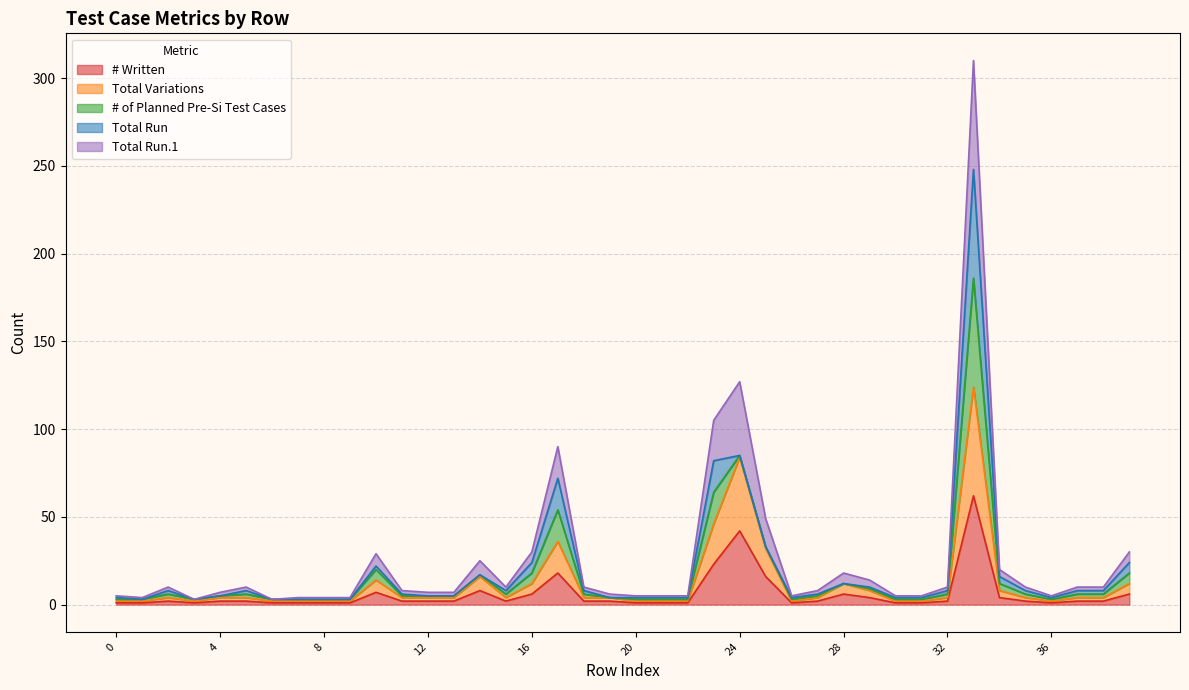

How many interior local peaks does the # Written series have?

7